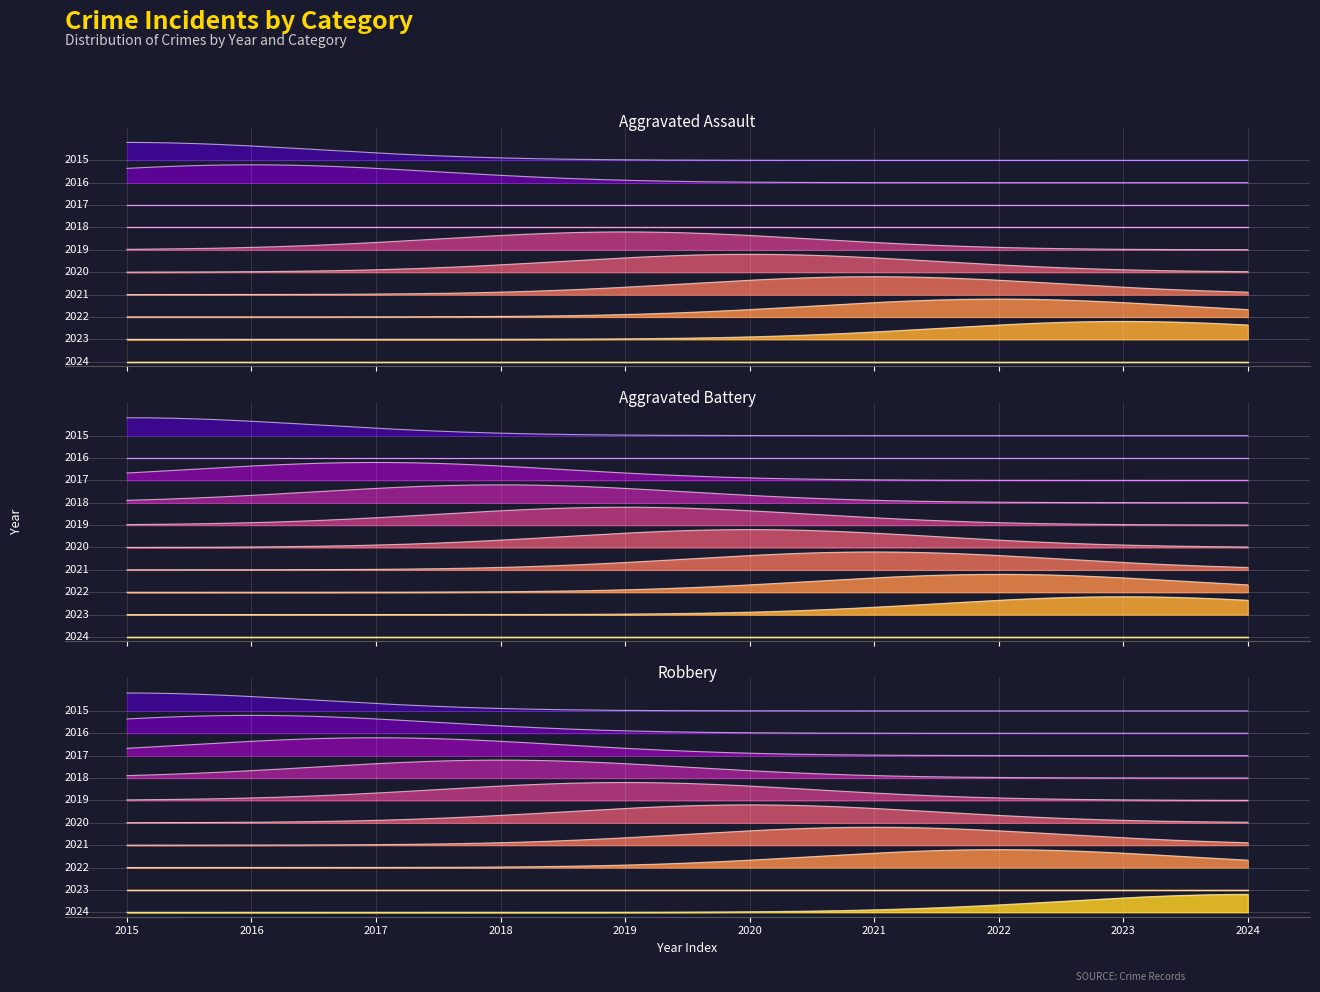

Is it true that Aggravated Assault equals 1 at 2017?

False